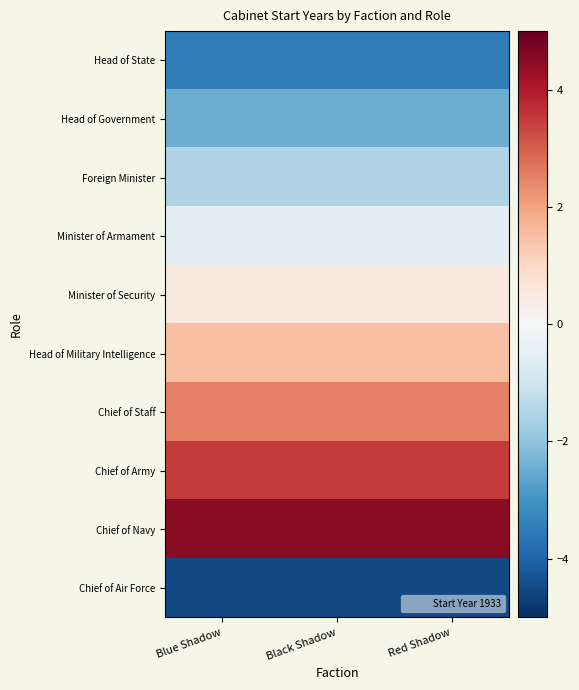

Which has a higher value, Black Shadow or Red Shadow?

Black Shadow